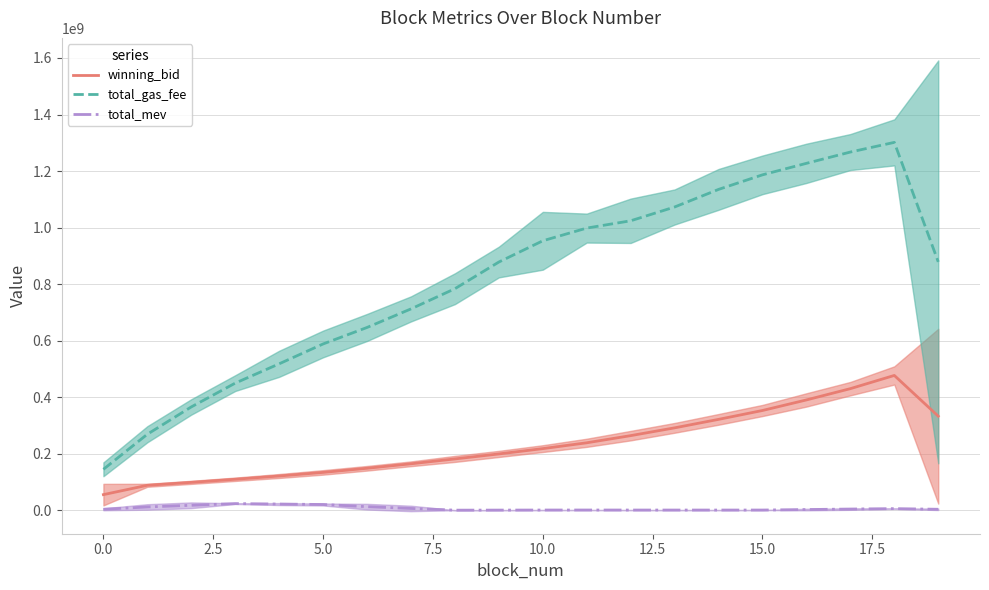

Is it true that winning_bid equals 333378597.7 at 19?

True